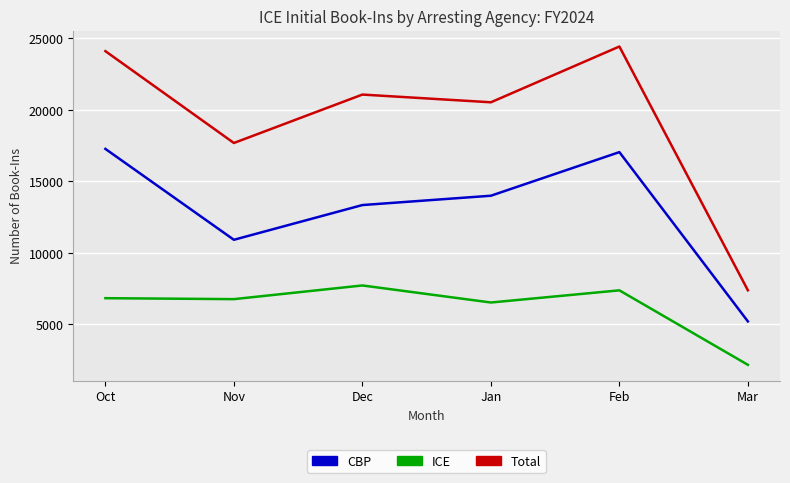

How many lines are shown in the chart?

3